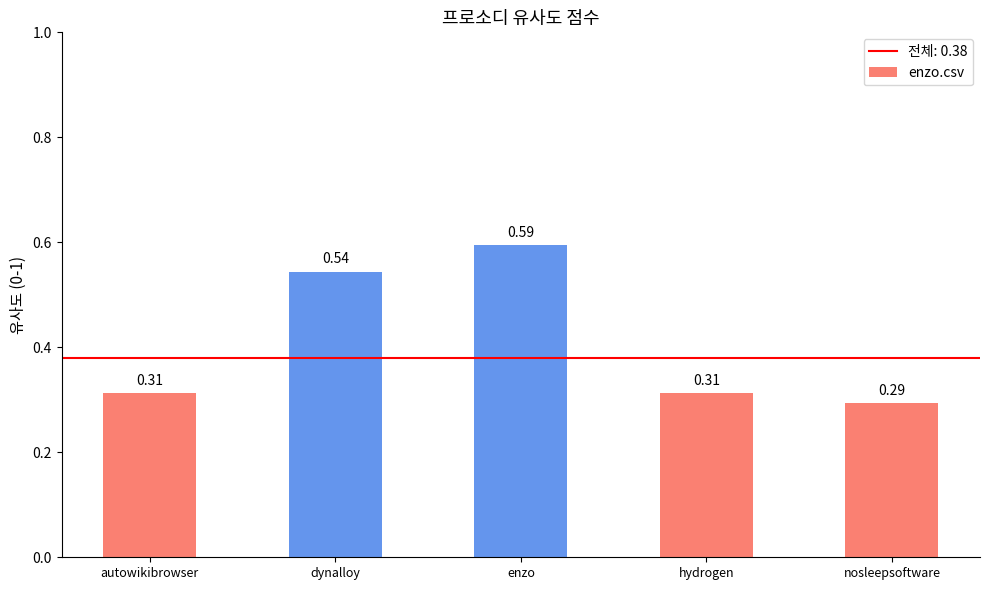

What position from the right is nosleepsoftware?

1